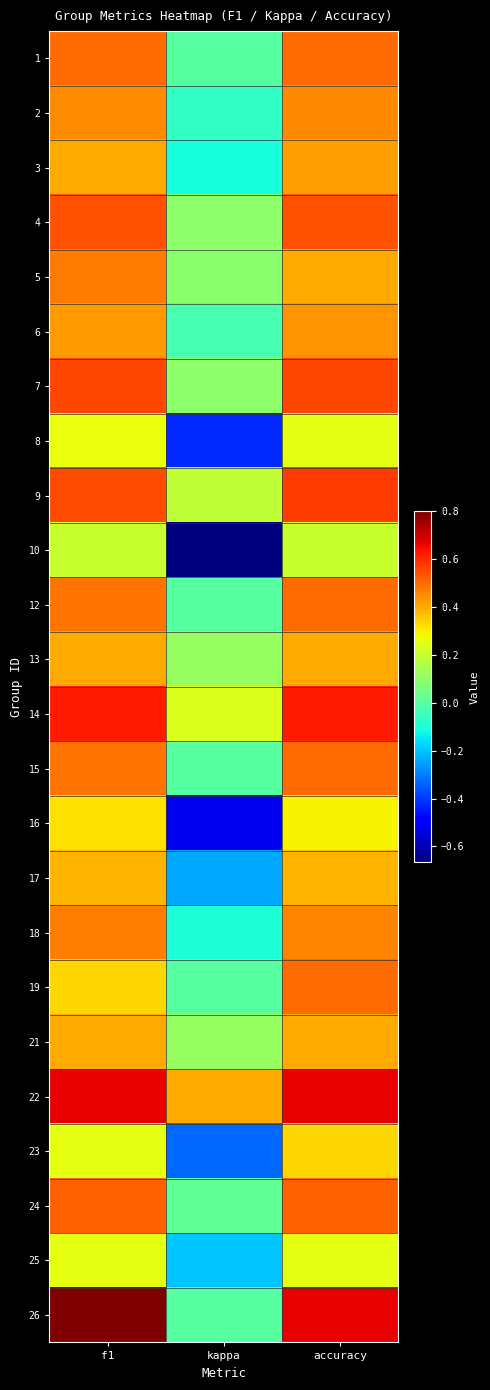

Reading left to right, transcribe all the data shown in this chart.

1: f1=0.5	kappa=0.0	accuracy=0.5
2: f1=0.4	kappa=-0.1	accuracy=0.5
3: f1=0.4	kappa=-0.1	accuracy=0.4
4: f1=0.5	kappa=0.1	accuracy=0.5
5: f1=0.5	kappa=0.1	accuracy=0.4
6: f1=0.4	kappa=-0.0	accuracy=0.4
7: f1=0.6	kappa=0.1	accuracy=0.6
8: f1=0.3	kappa=-0.4	accuracy=0.2
9: f1=0.6	kappa=0.2	accuracy=0.6
10: f1=0.2	kappa=-0.7	accuracy=0.2
12: f1=0.5	kappa=0.0	accuracy=0.5
13: f1=0.4	kappa=0.1	accuracy=0.4
14: f1=0.6	kappa=0.2	accuracy=0.6
15: f1=0.5	kappa=0.0	accuracy=0.5
16: f1=0.3	kappa=-0.5	accuracy=0.3
17: f1=0.4	kappa=-0.2	accuracy=0.4
18: f1=0.5	kappa=-0.1	accuracy=0.5
19: f1=0.3	kappa=0.0	accuracy=0.5
21: f1=0.4	kappa=0.1	accuracy=0.4
22: f1=0.7	kappa=0.4	accuracy=0.7
23: f1=0.2	kappa=-0.3	accuracy=0.3
24: f1=0.5	kappa=0.0	accuracy=0.5
25: f1=0.2	kappa=-0.2	accuracy=0.2
26: f1=0.8	kappa=0.0	accuracy=0.7